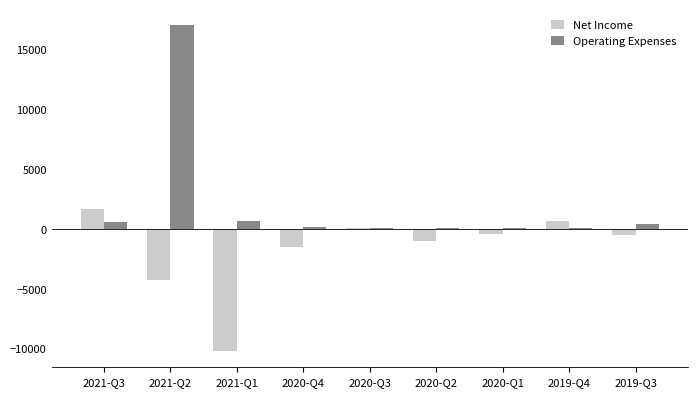

Read the Operating Expenses value at 2021-Q2.

17000